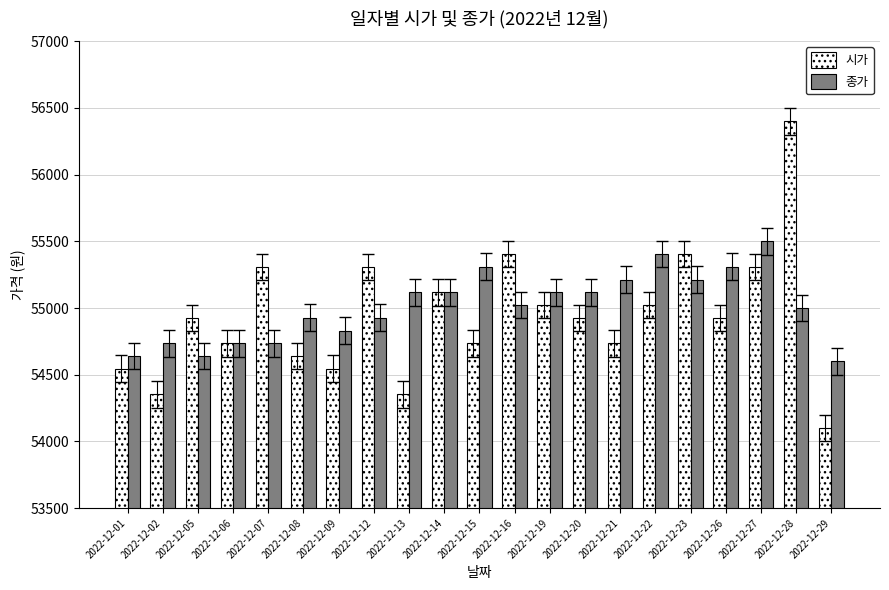

How many data points in 시가 are less than 54926?

9